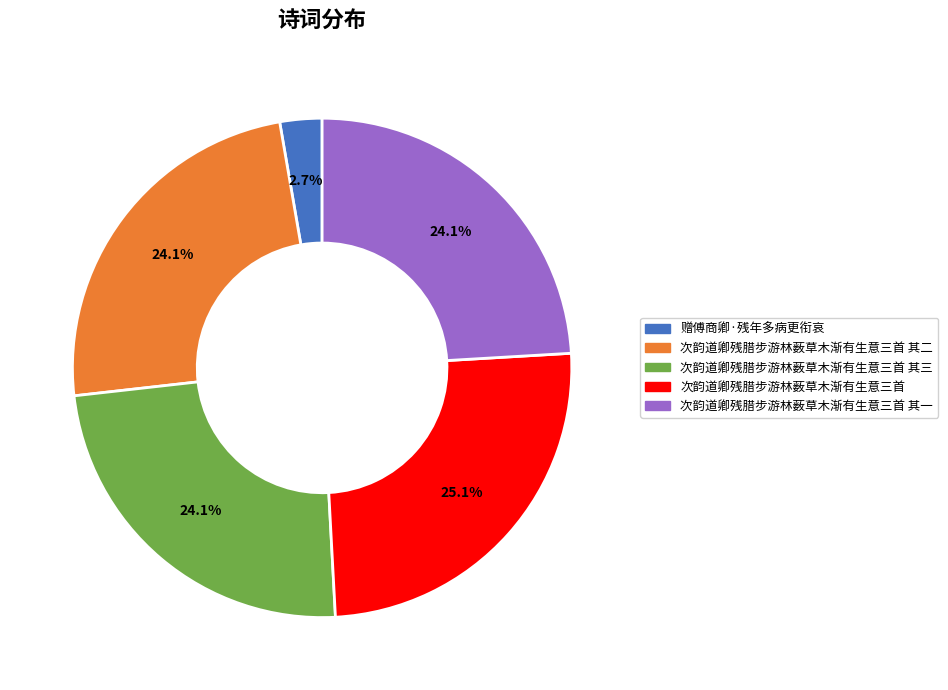

How many segments does this pie chart have?

5